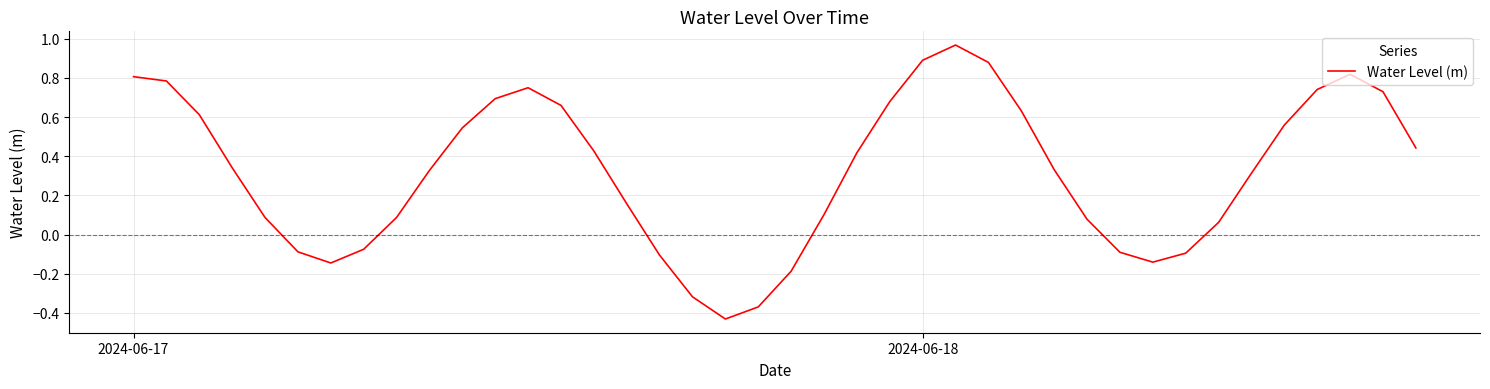

What is the difference between the maximum and minimum values?

1.4